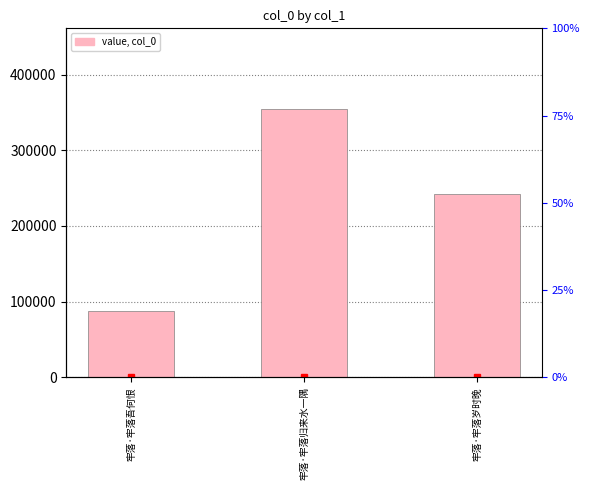

What is the minimum value shown in the chart?

87834